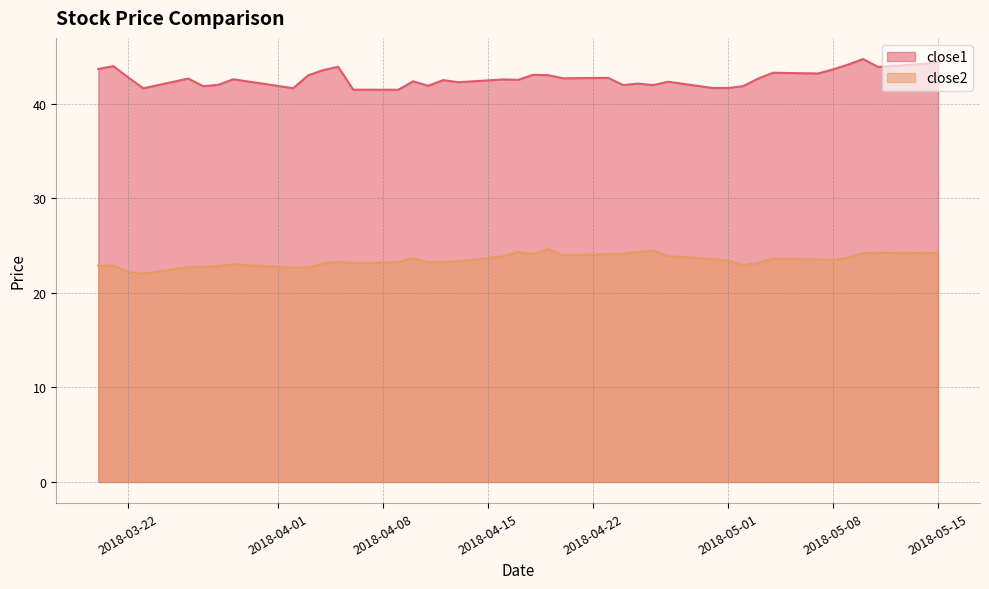

What is the label of the 5th point from the right?

2018-05-09